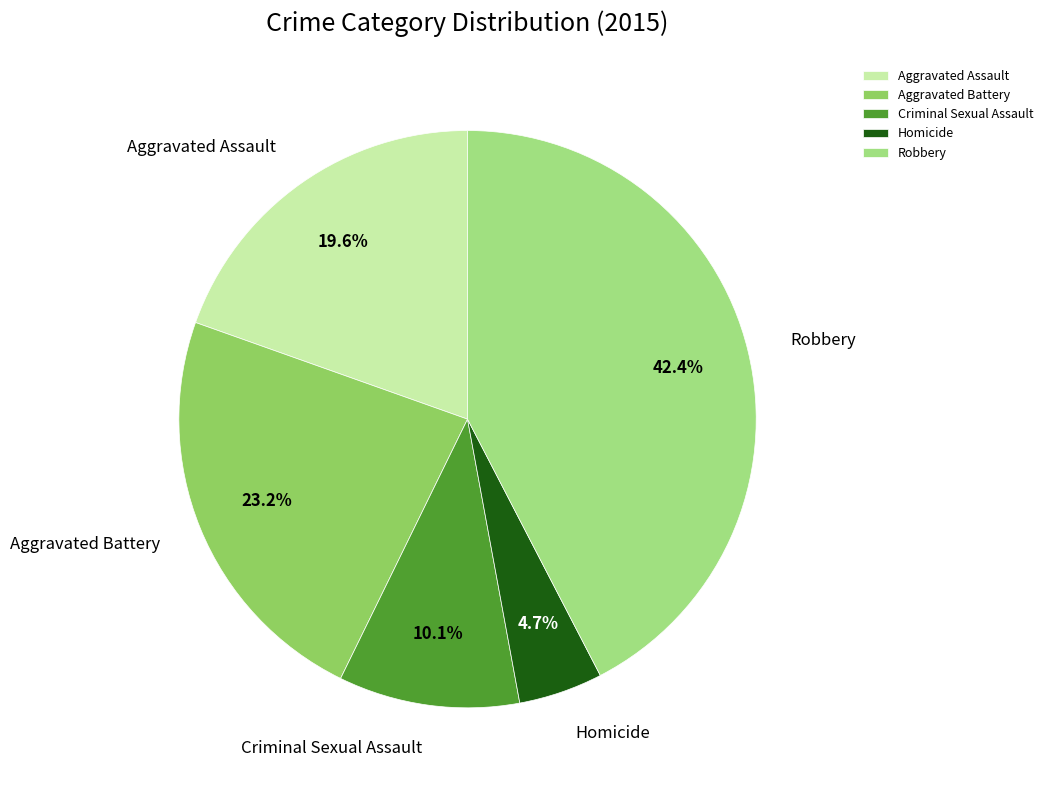

To the nearest percent, what is the difference between the largest and smallest slice percentages?

38%